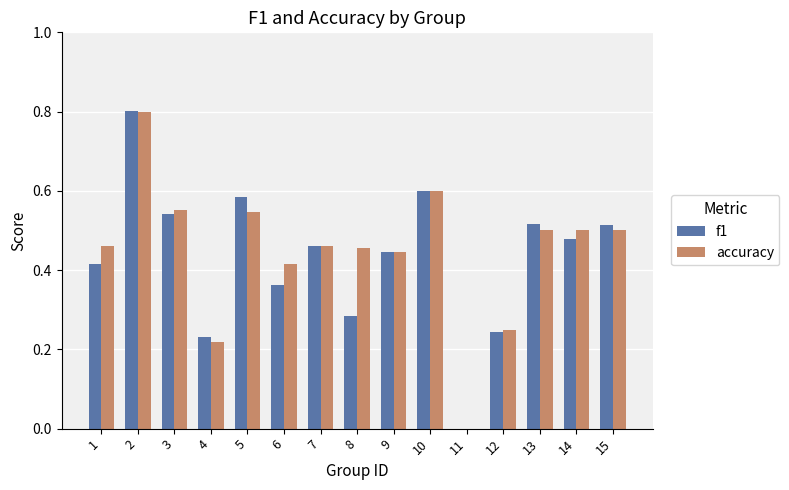

What is the sum of the f1 values at 8 and 10?

0.9